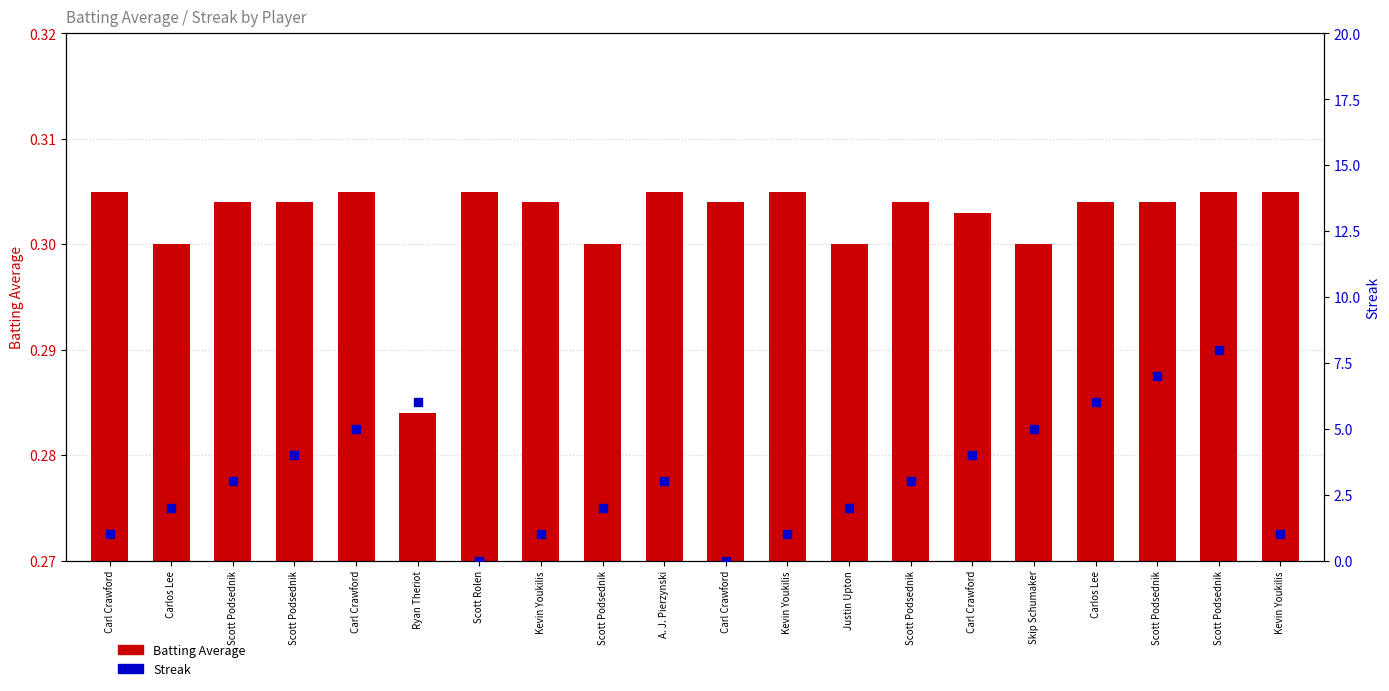

At which category is the sum across all series the highest?

Scott Podsednik